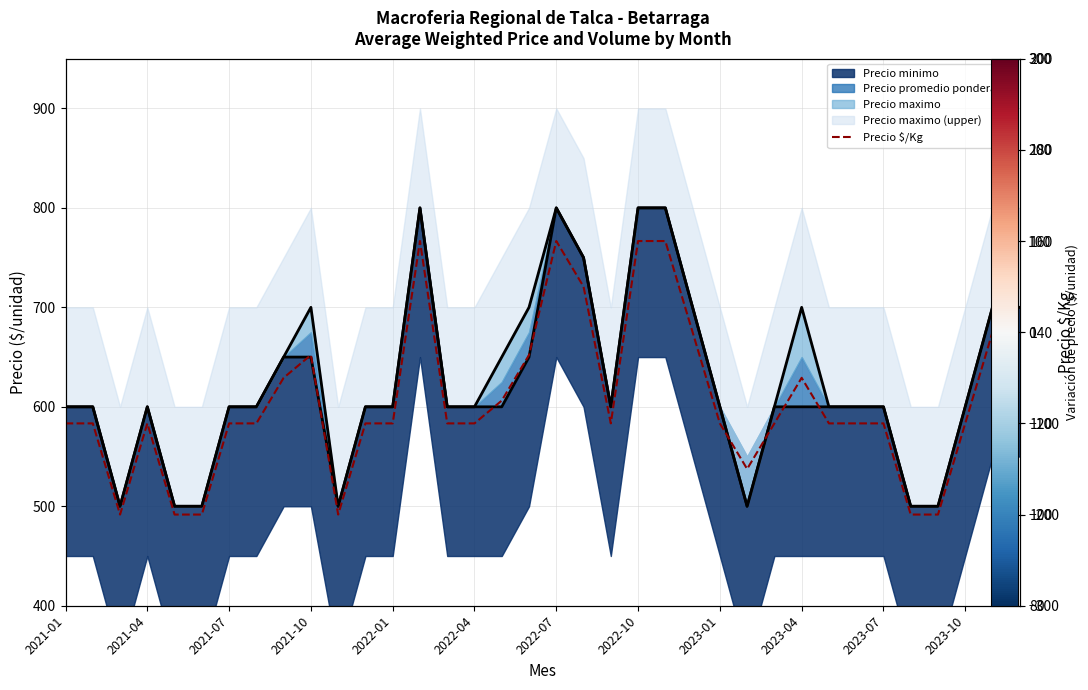

True or false: Precio maximo (línea) and Precio minimo (línea) cross at least once.

False